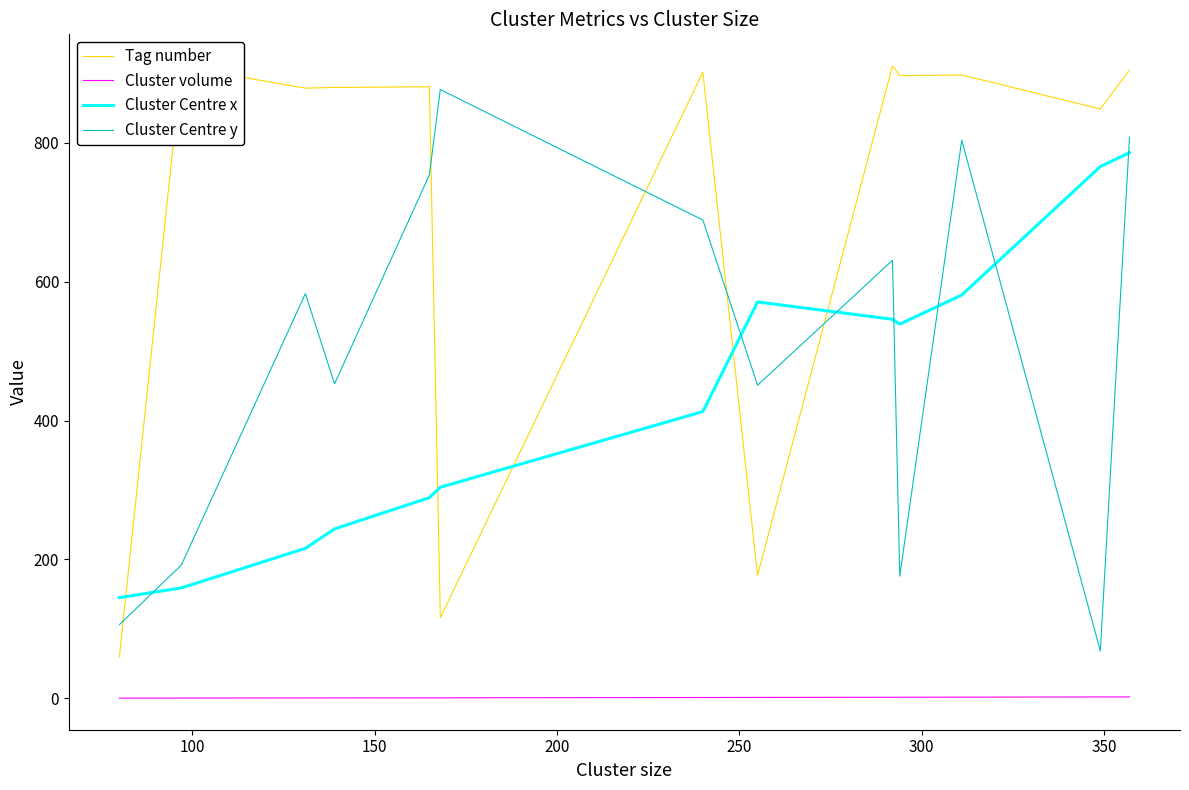

Is this an area chart (filled region under the line)?

No